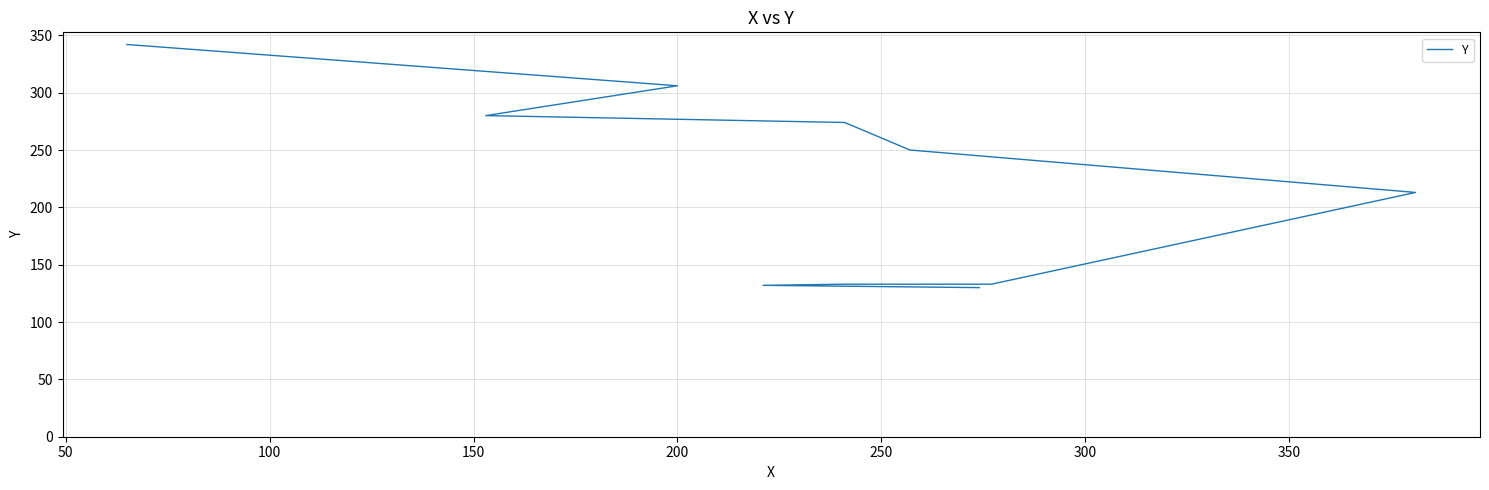

What is the average value?

211